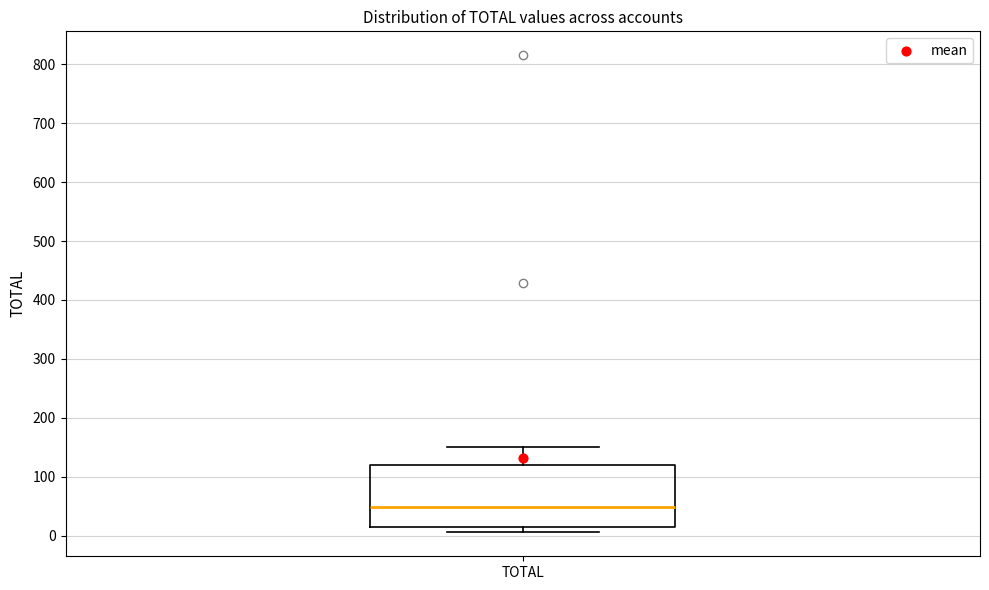

Where is the lower edge of the box for TOTAL on the y-axis? The values are not printed on the chart, so give them approximately, as read against the axis.

20